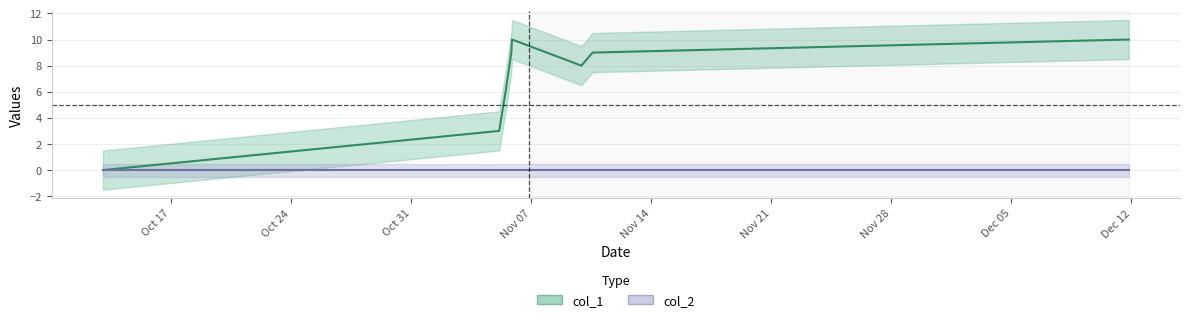

At which label does the data first exceed 9?

1509916067